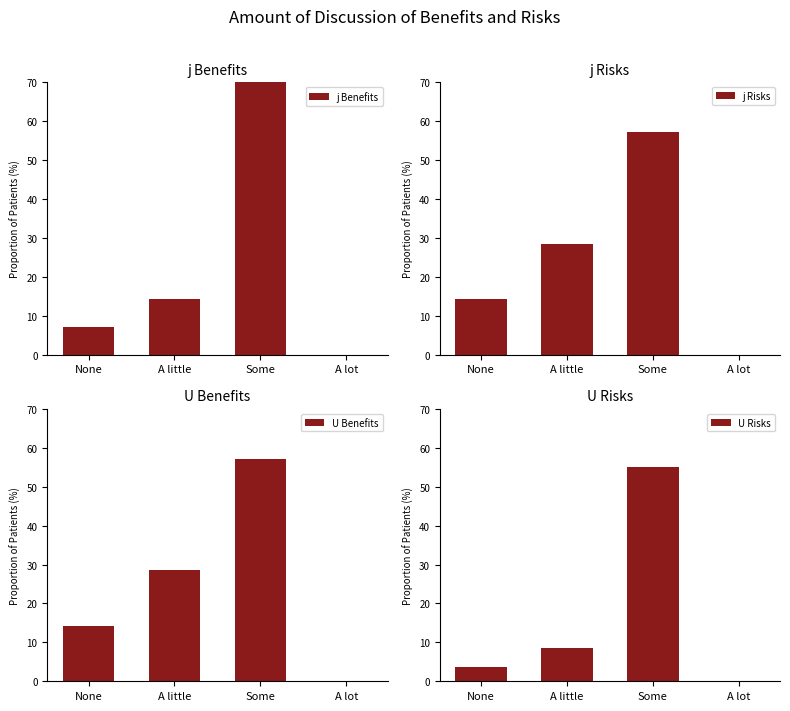

List the series in order of their peak value, highest first.

j Benefits, j Risks, U Benefits, U Risks